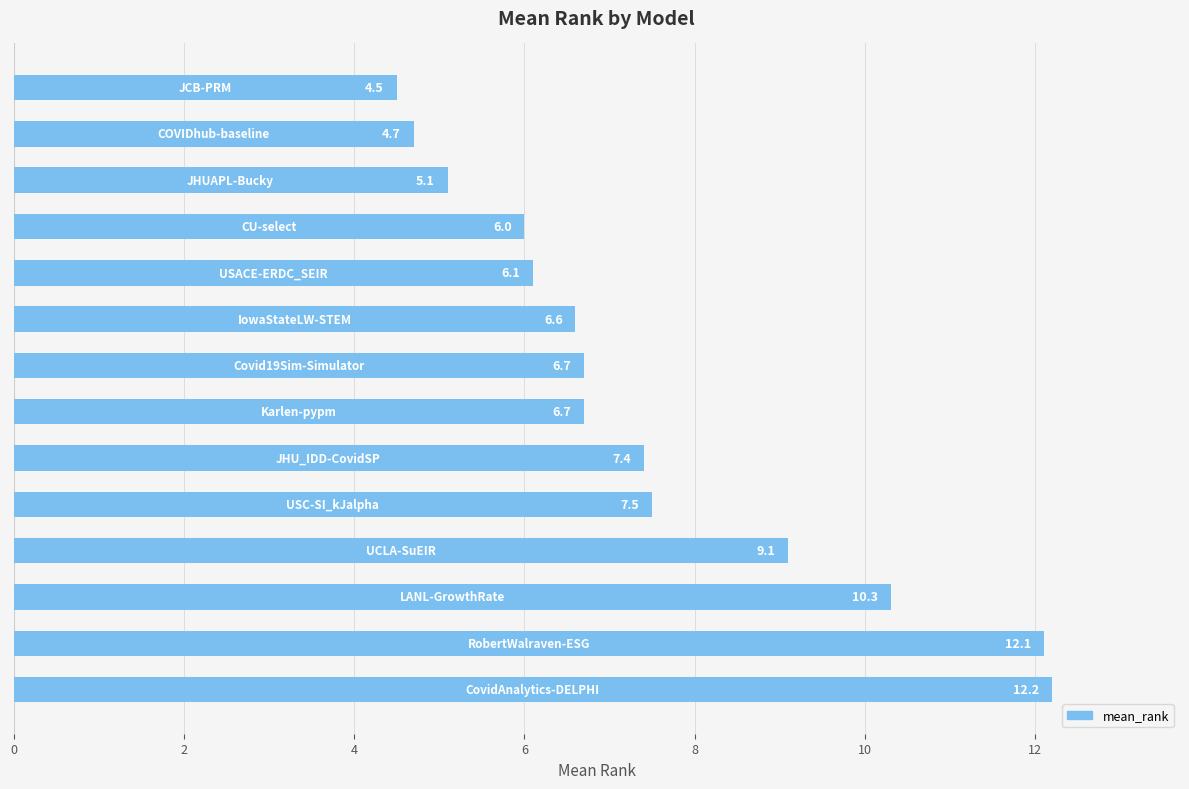

What is the average value?

7.5